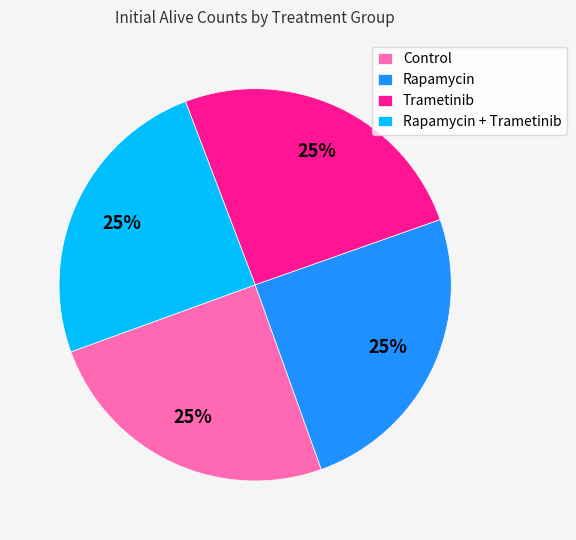

Does Rapamycin + Trametinib represent more than half of the total?

No